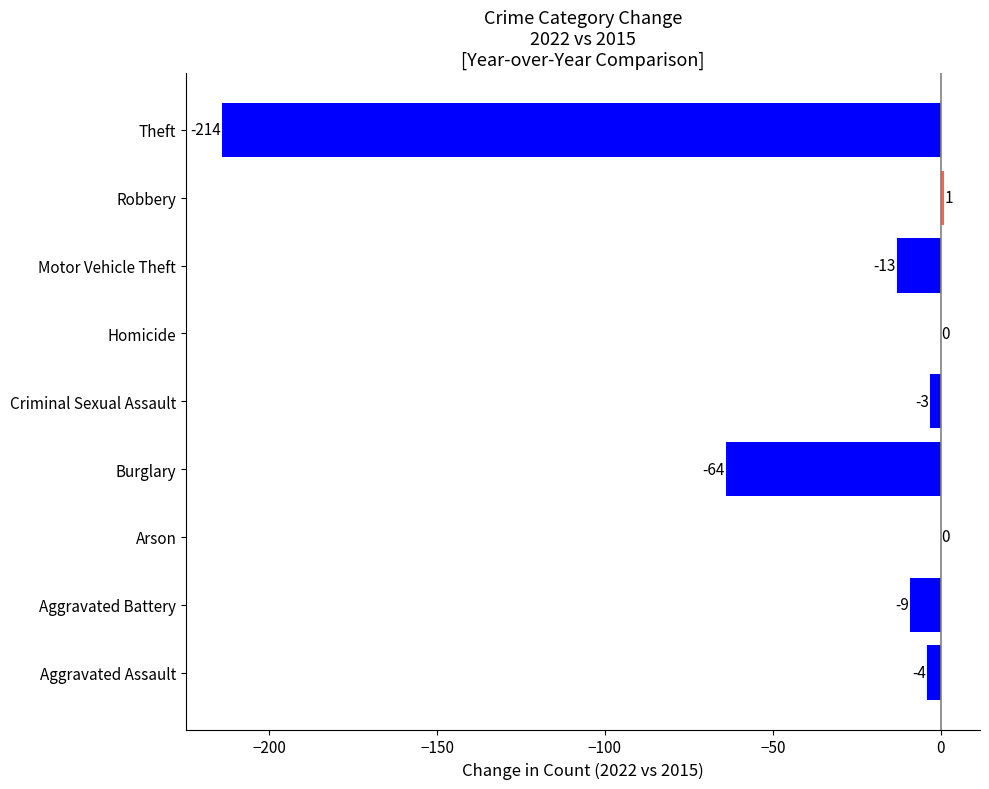

What is the maximum value shown in the chart?

1